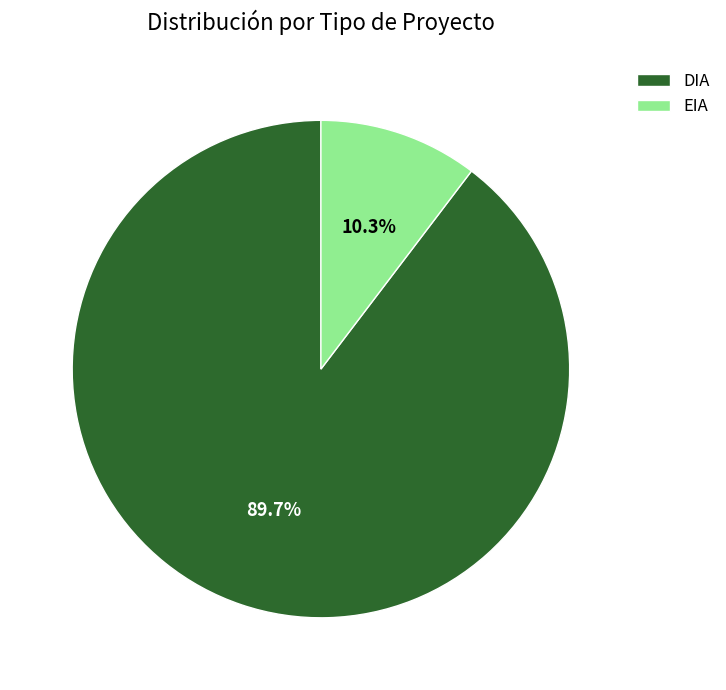

Does EIA account for over 50% of the chart?

No